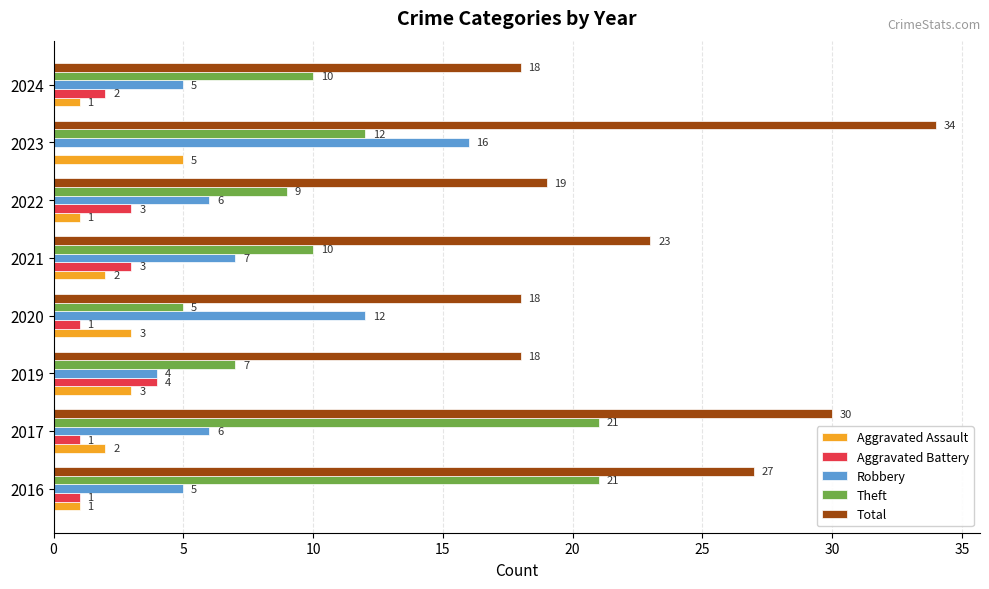

The Theft series shows 21 at 2016. True or false?

True